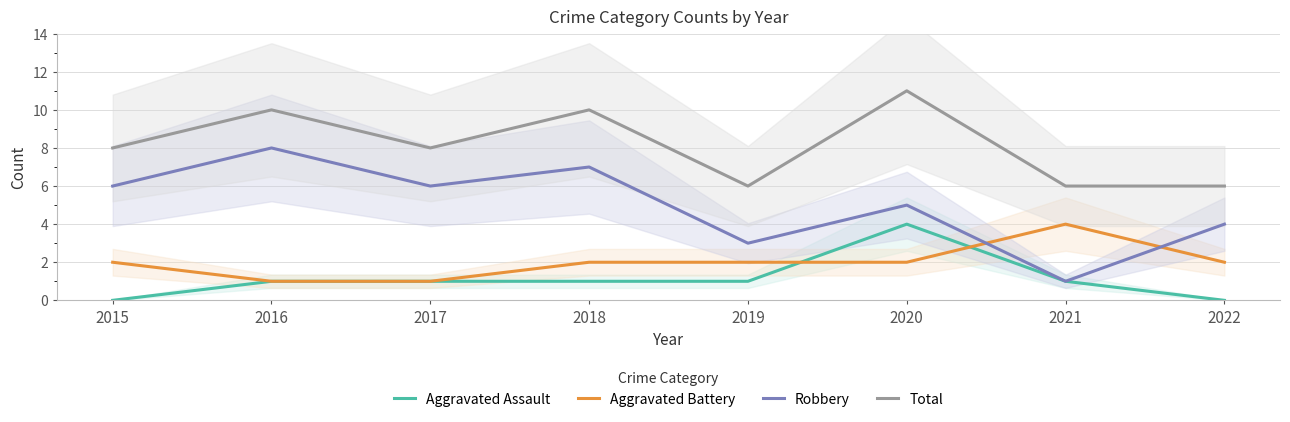

Reading right to left, what are all the values shown in this chart?

Aggravated Assault: 0	1	4	1	1	1	1	0
Aggravated Battery: 2	4	2	2	2	1	1	2
Robbery: 4	1	5	3	7	6	8	6
Total: 6	6	11	6	10	8	10	8